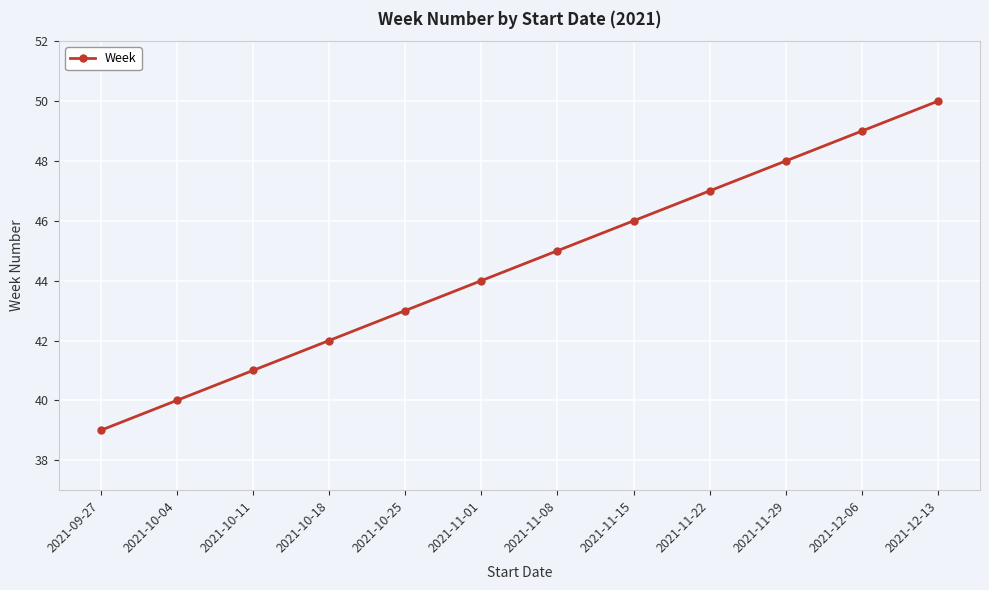

The chart shows a value of 40 at 2021-10-04. True or false?

True